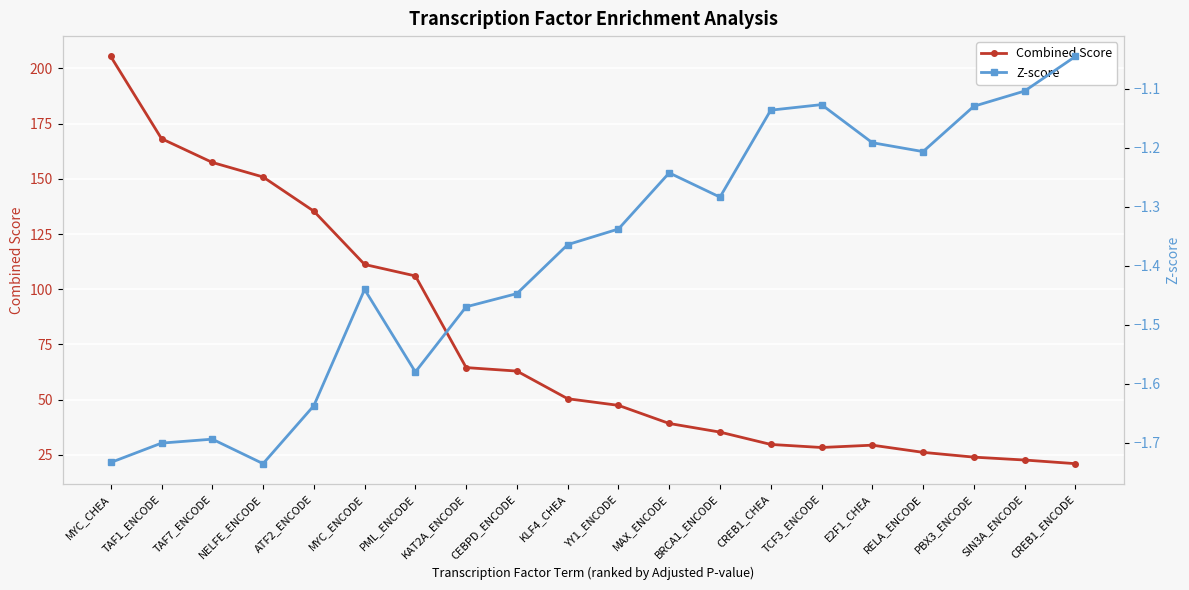

At which category does the chart reach its peak across all series?

MYC_CHEA